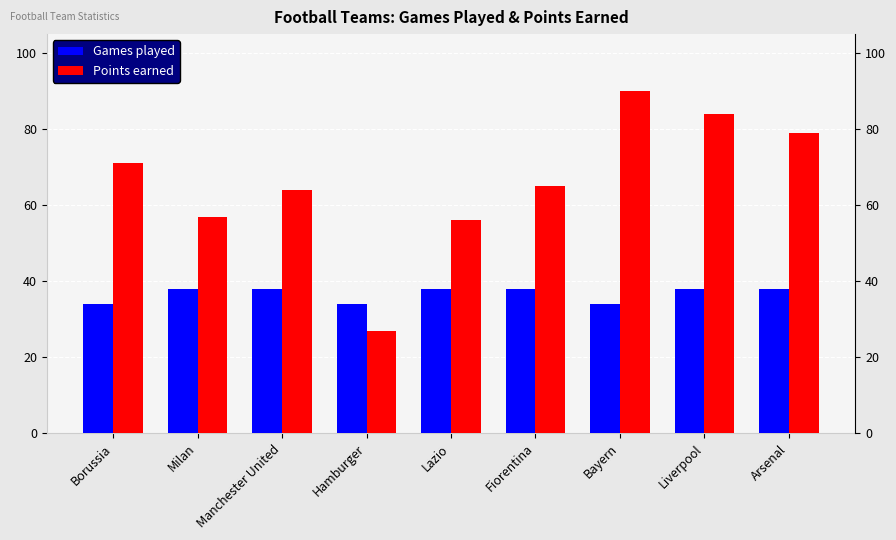

What is the label of the 2nd bar from the left?

Milan